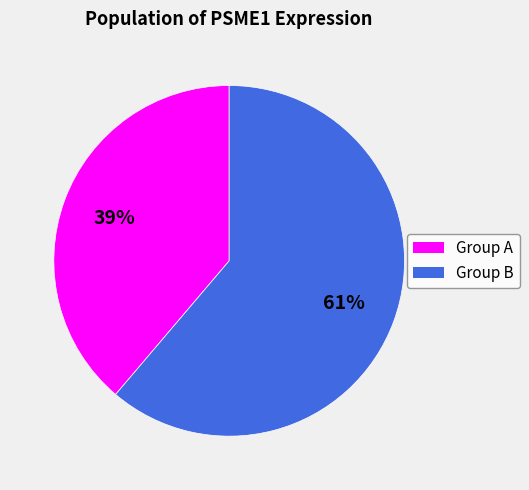

To the nearest percent, what is the difference between the largest and smallest slice percentages?

22%